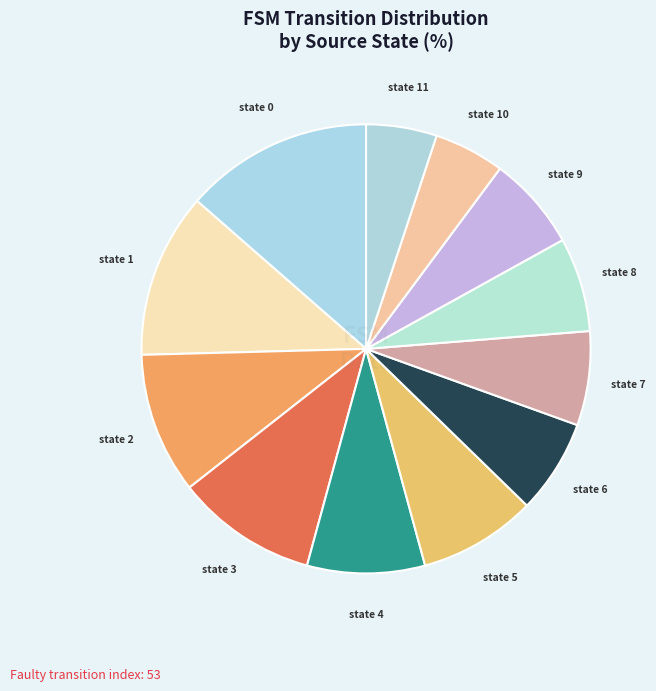

Which slice is the largest?

state 0